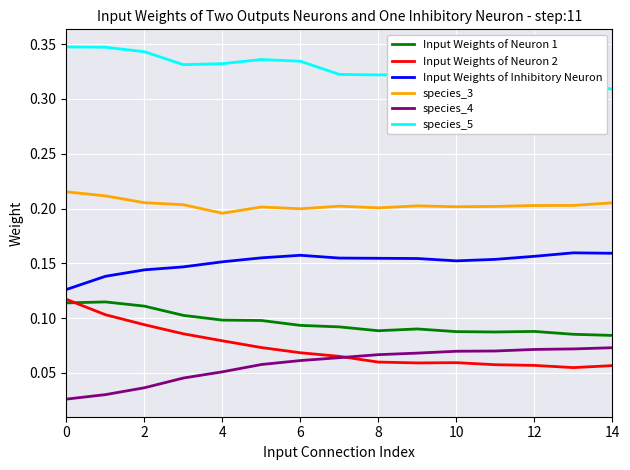

True or false: Input Weights of Inhibitory Neuron and Input Weights of Neuron 2 intersect in this chart.

False